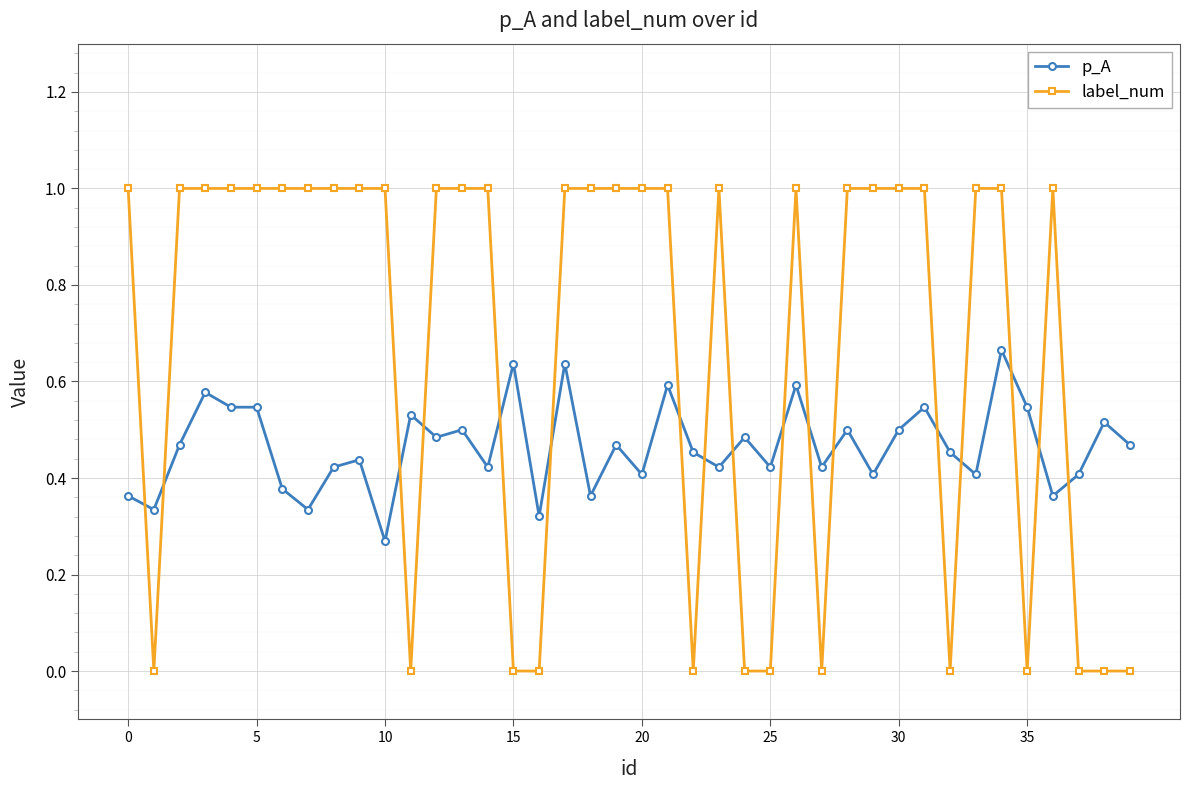

After their last crossing, which series has the higher values: label_num or p_A?

p_A